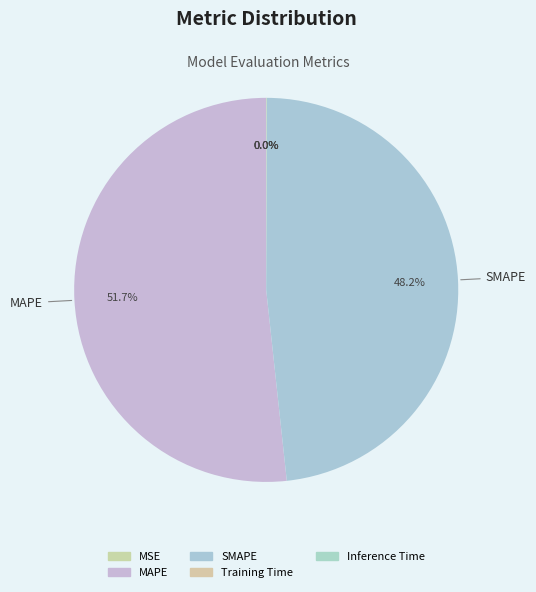

Combined, do Inference Time and MSE account for over 50%?

No